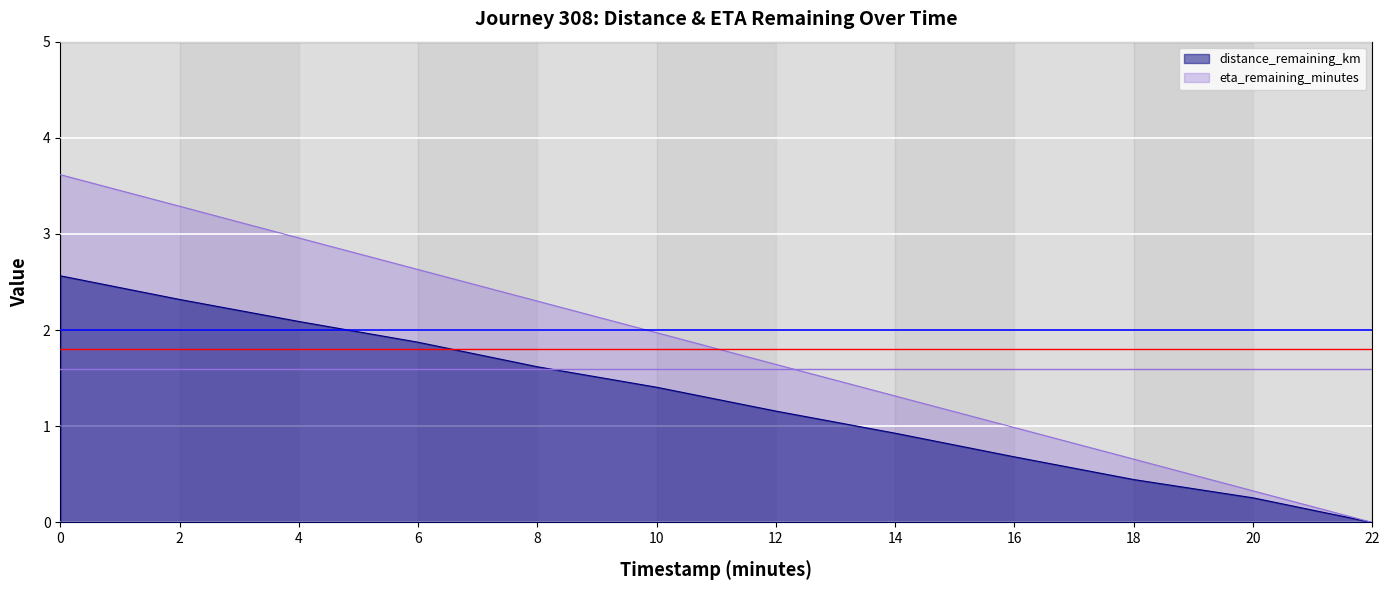

Where is distance_remaining_km nearest to the value 1?

14